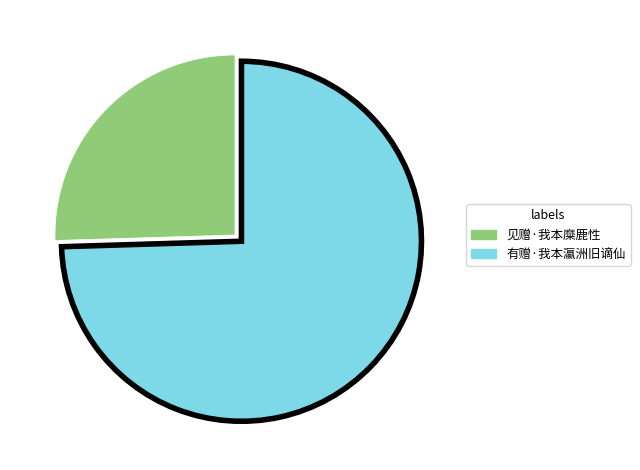

Is it true that 有赠·我本瀛洲旧谪仙 is 75% of the pie?

True